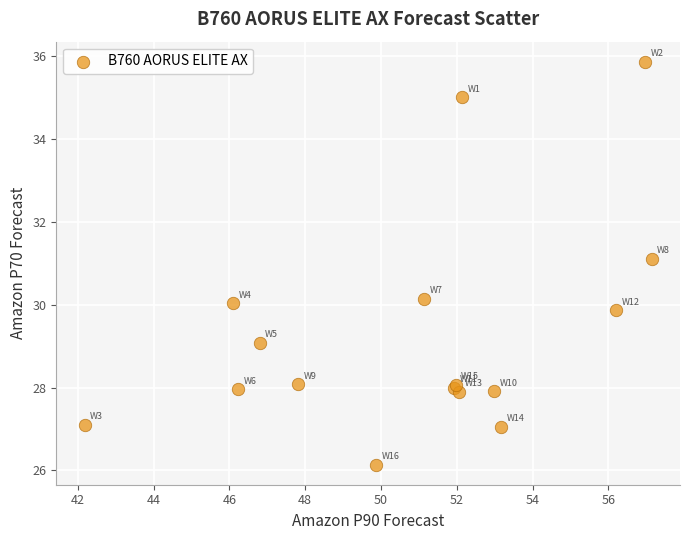

What Y value in the scatter plot is closest to 31?

31.1